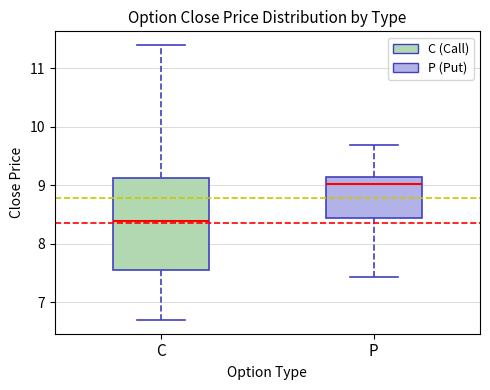

Which box is the tallest, from its lower edge to its upper edge?

C